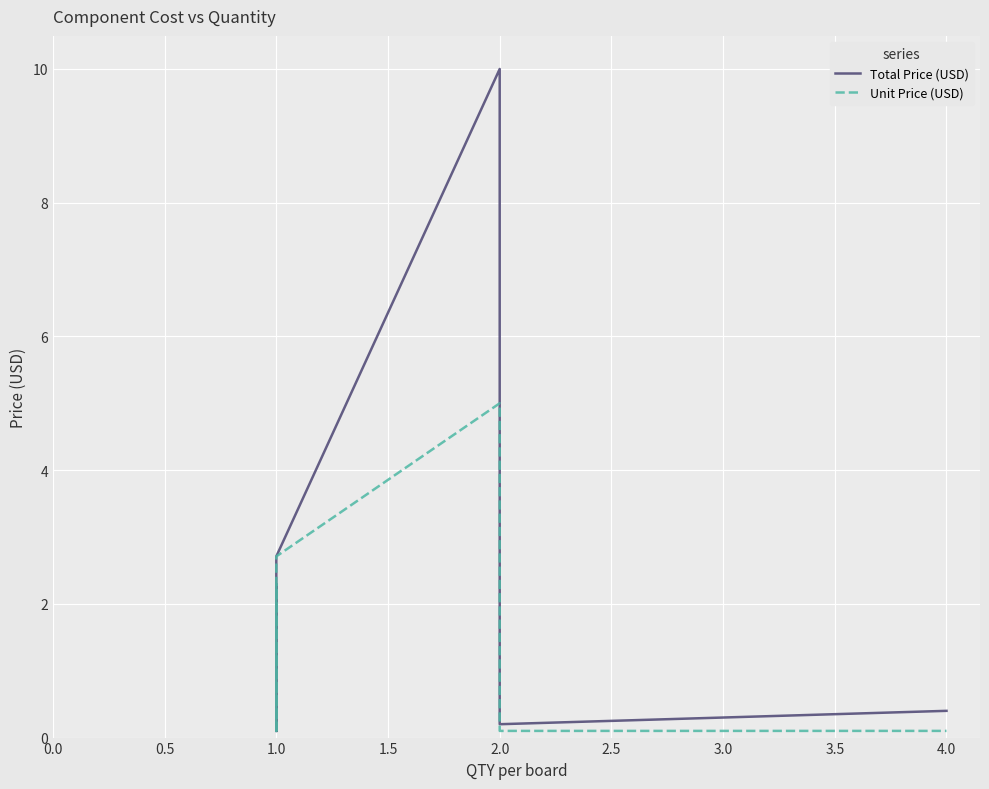

What is the sum of the Total Price (USD) values at 3.5 and 2.5?

0.2